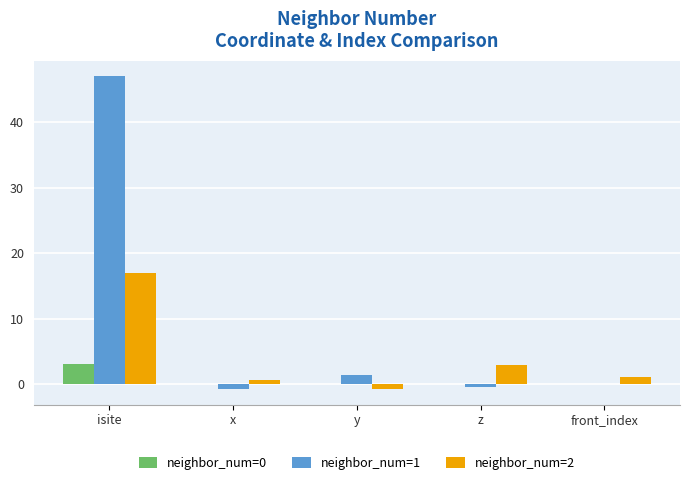

How many data points does each series have?

5